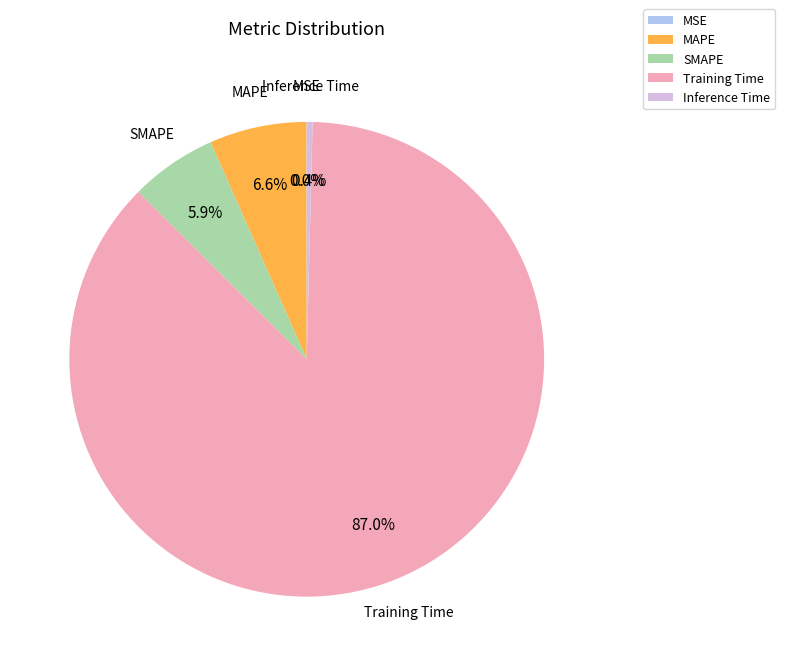

Which category has the biggest portion of the pie?

Training Time